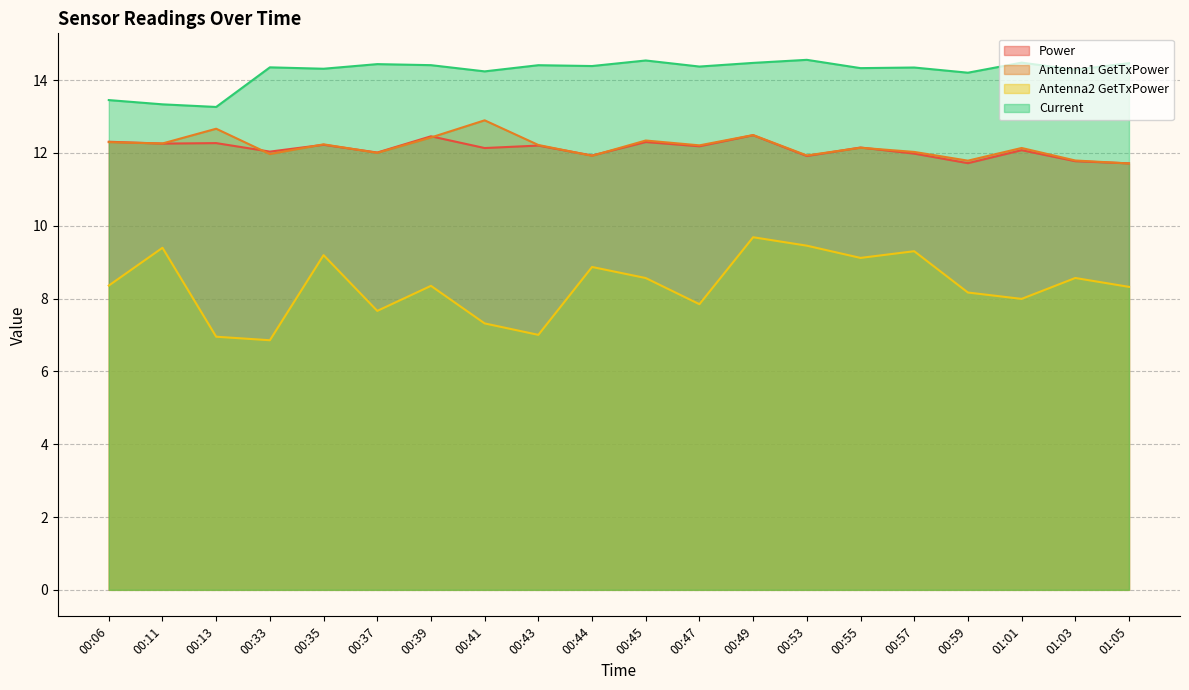

The value of Current at 00:59 is 8.4. True or false?

False